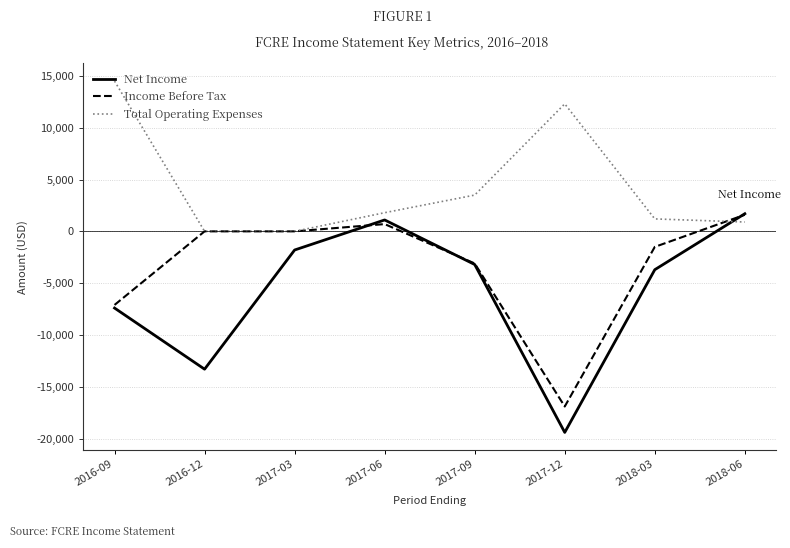

How many categories are shown in the chart?

8